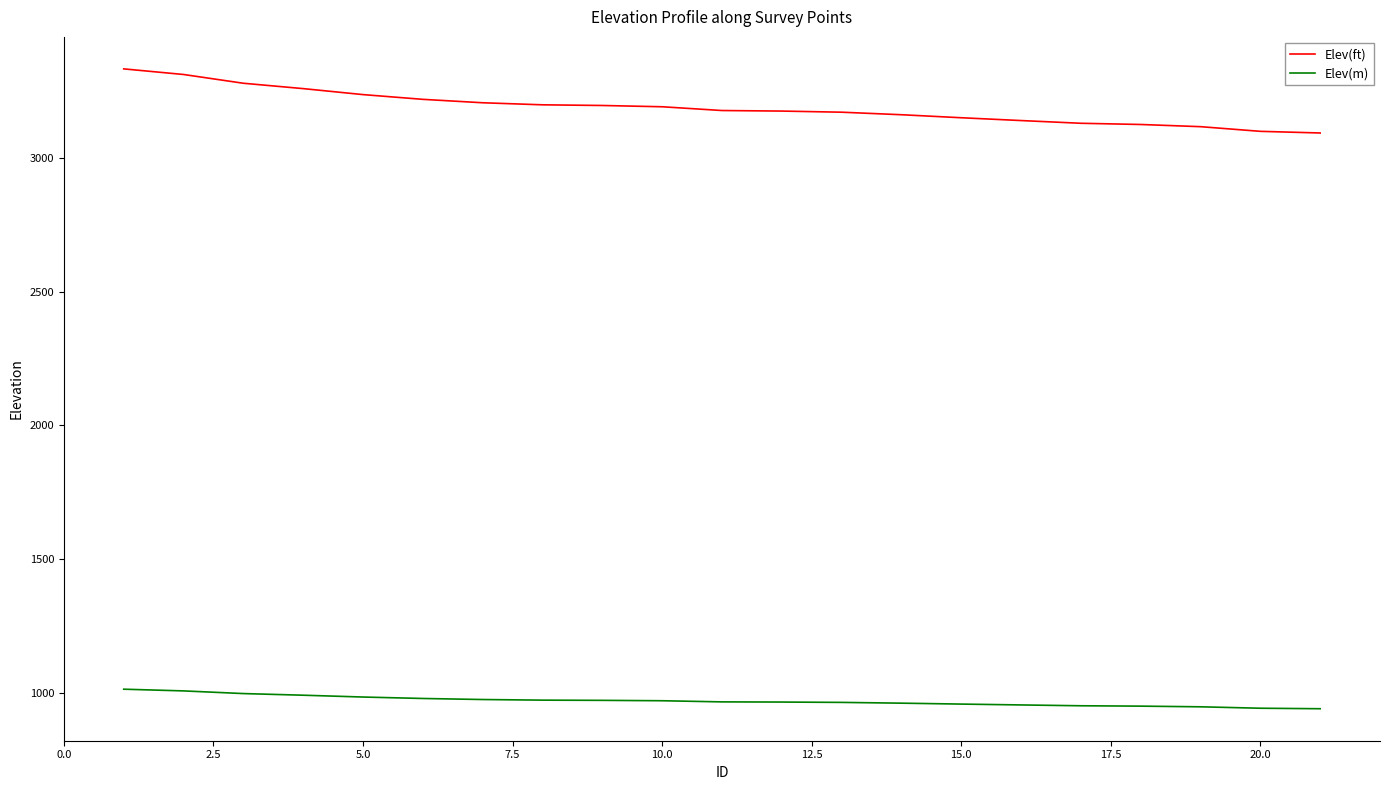

What is the maximum value for Elev(ft)?

3331.1